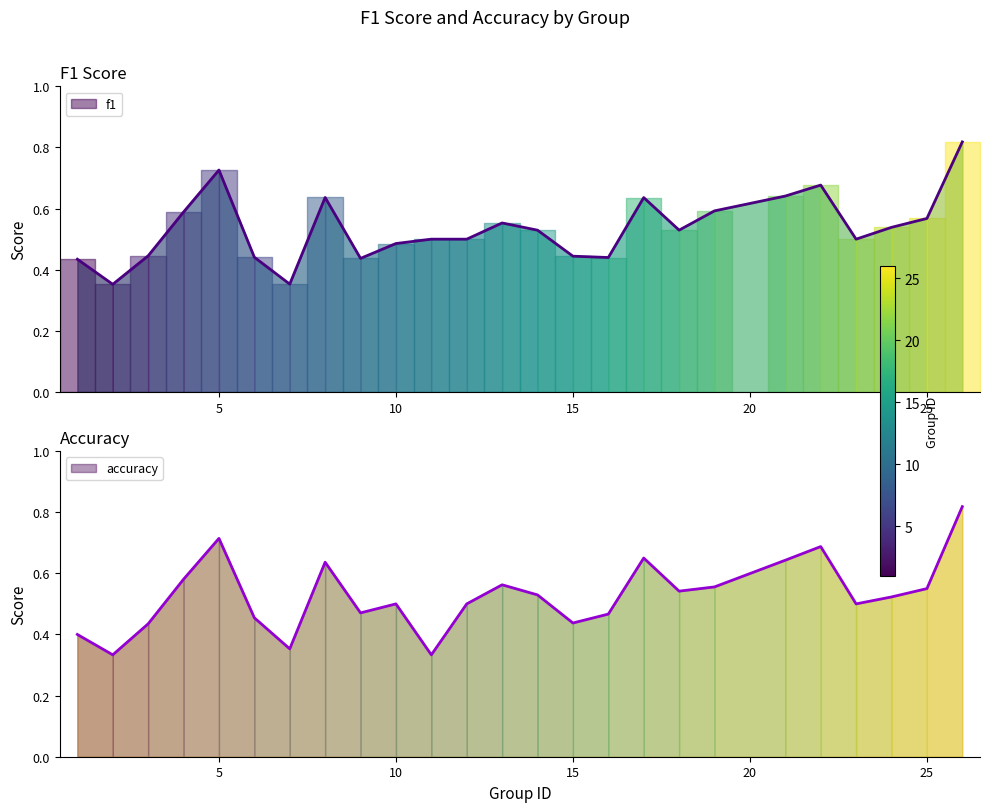

After their last crossing, which series has the higher values: accuracy or f1?

accuracy